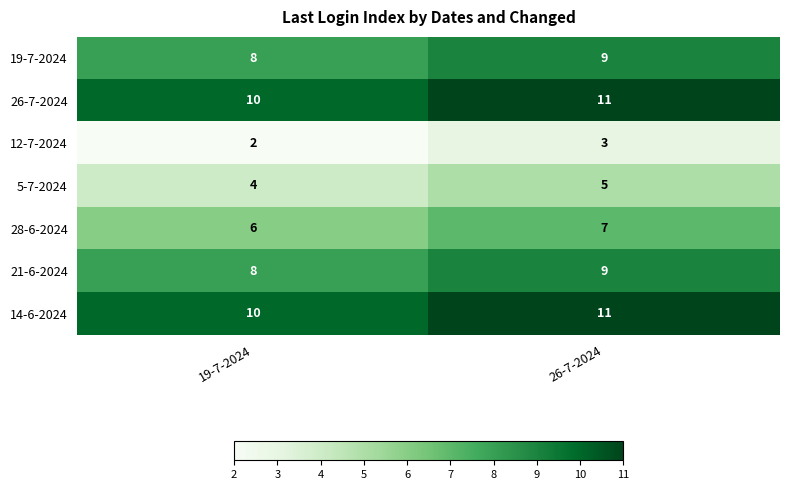

What is the spread (max minus min) of values at 26-7-2024?

8